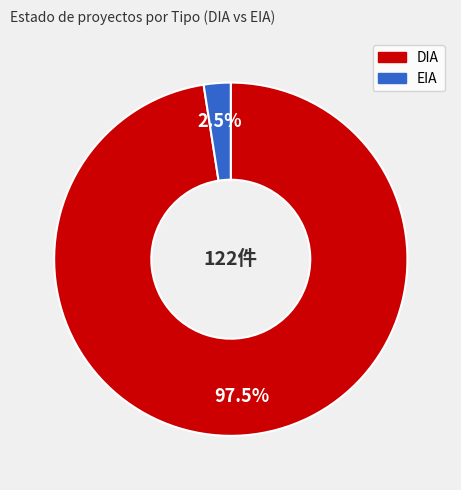

How many slices are in this pie chart?

2